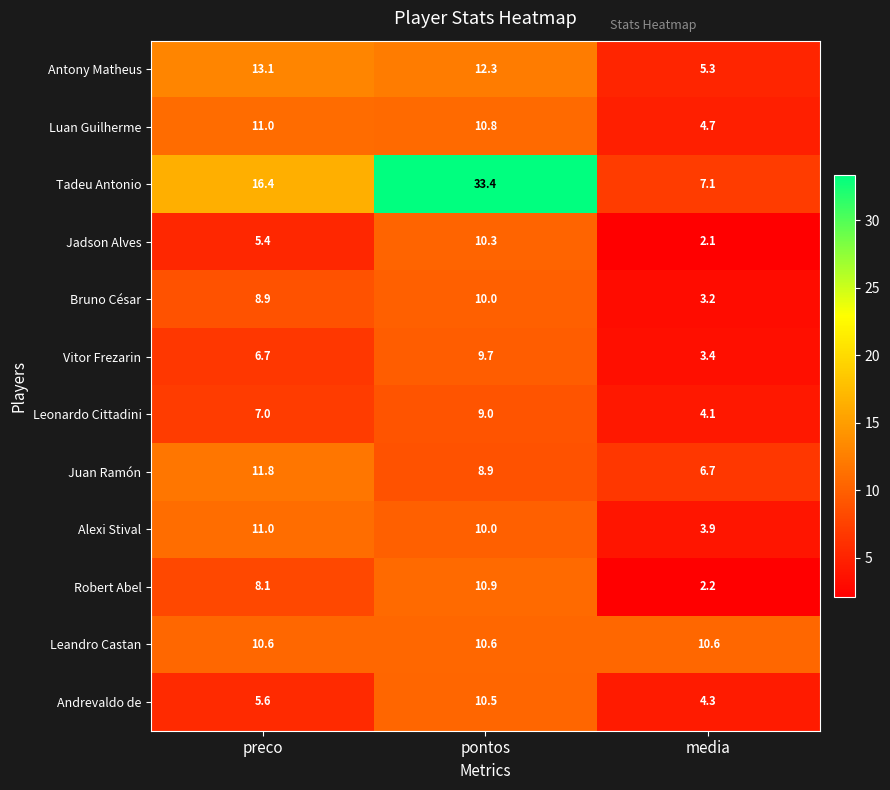

At which category does the chart reach its minimum across all series?

media